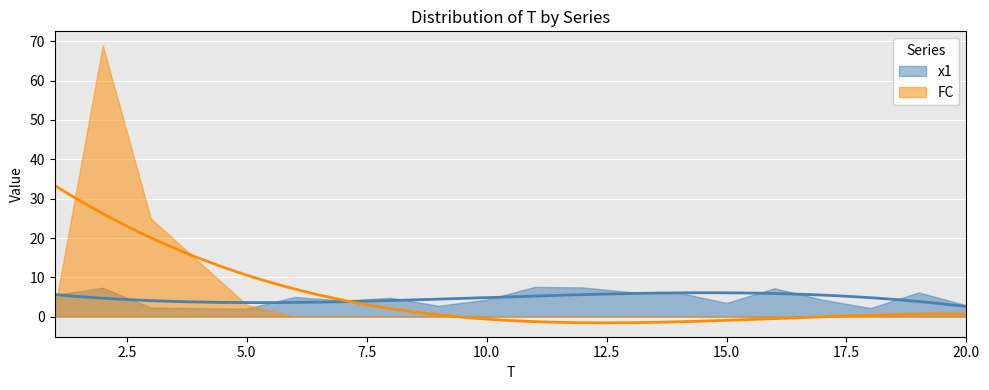

At which category does the chart reach its peak across all series?

2